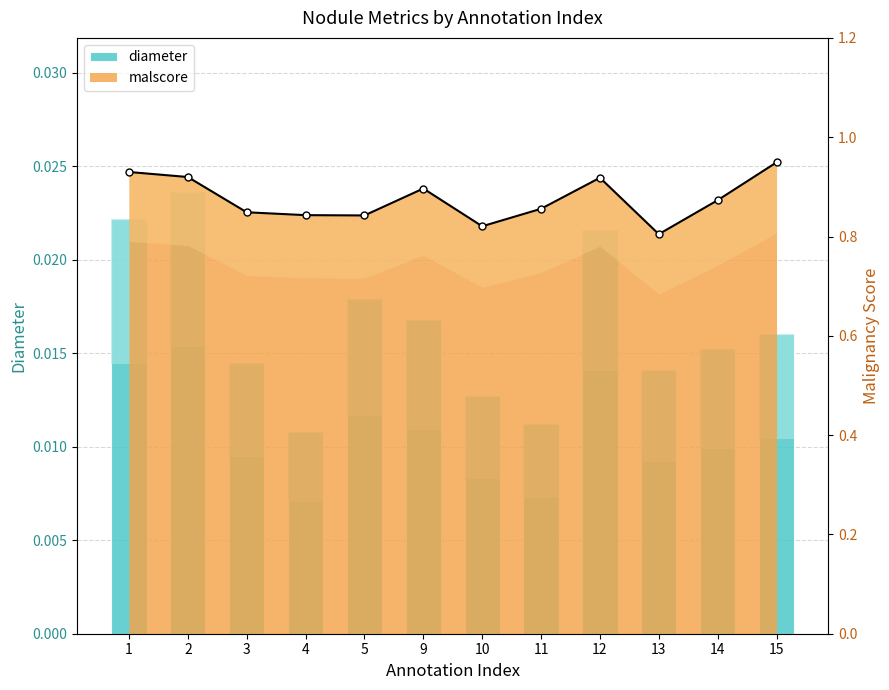

What is the sum of all values?

0.2